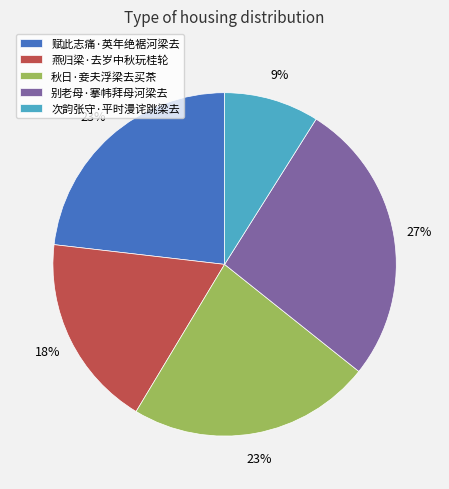

Which slice is the smallest?

次韵张守·平时漫诧跳梁去